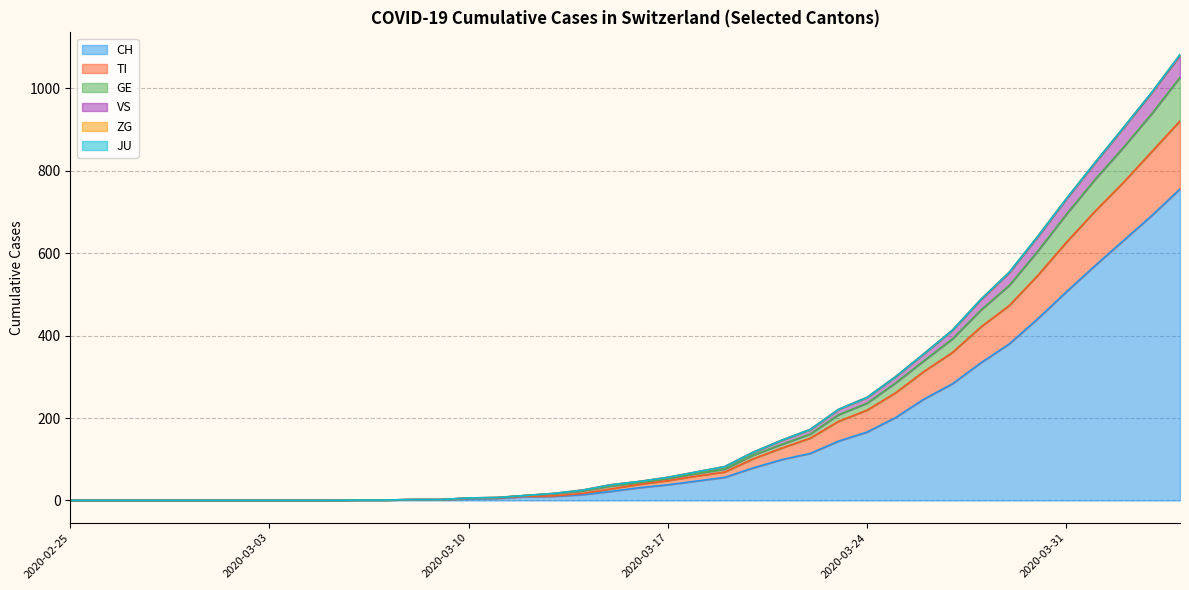

True or false: GE and CH intersect in this chart.

False